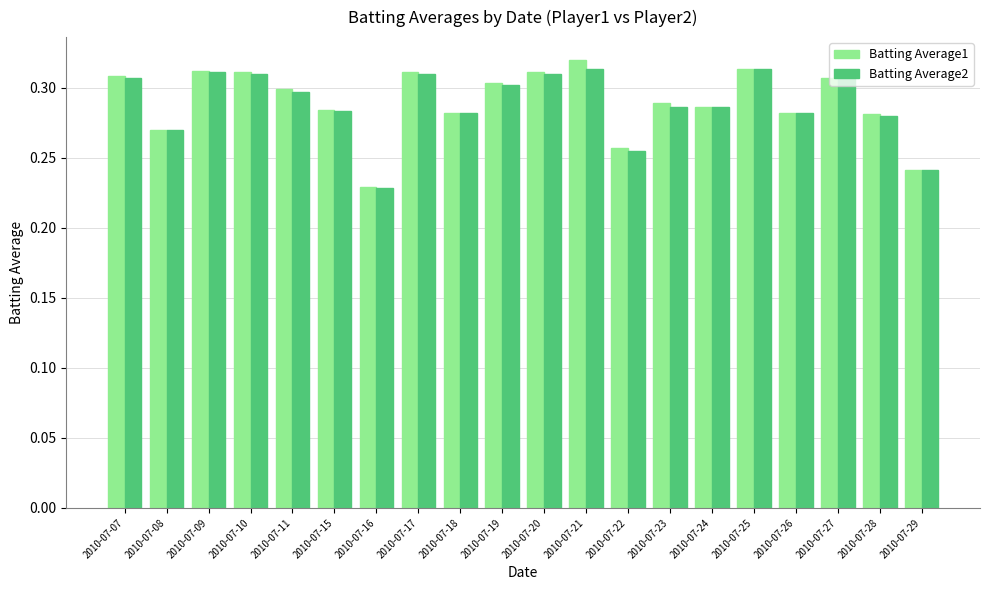

Count the Batting Average2 values in the range 0 to 1.

20